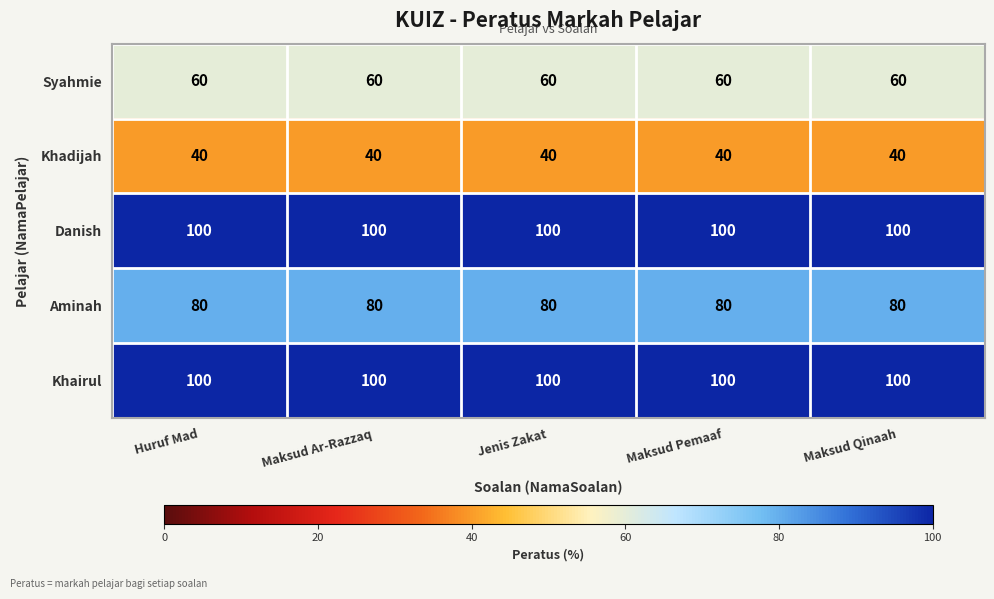

What is the total value across all series at Maksud Qinaah?

380